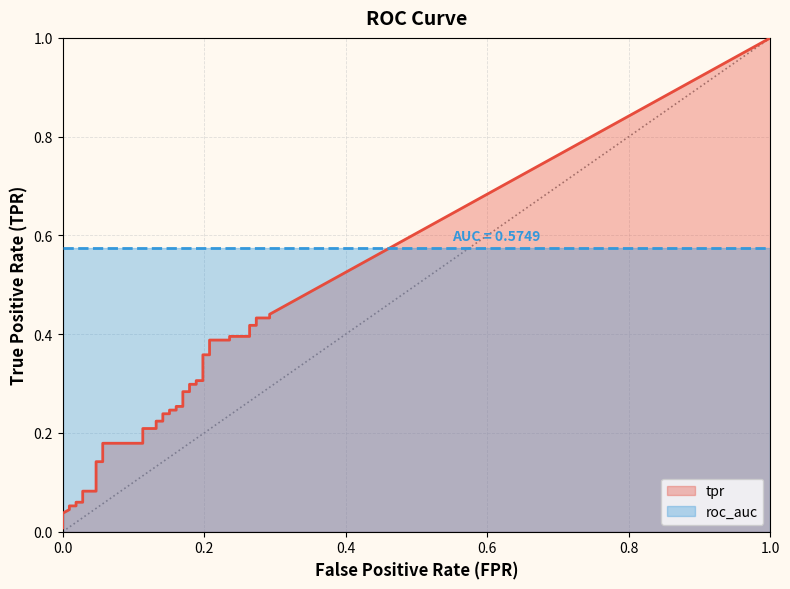

True or false: roc_auc has more than 1 interior local peaks.

False